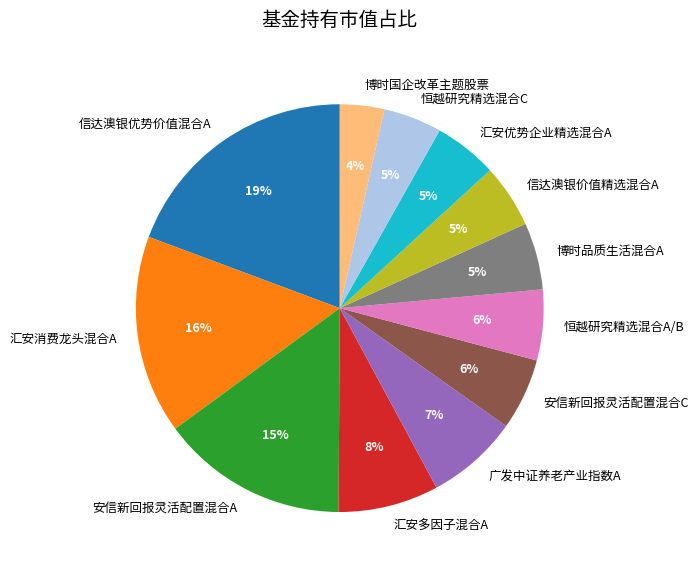

To the nearest percent, what is the combined percentage of 信达澳银价值精选混合A and 汇安多因子混合A?

13%